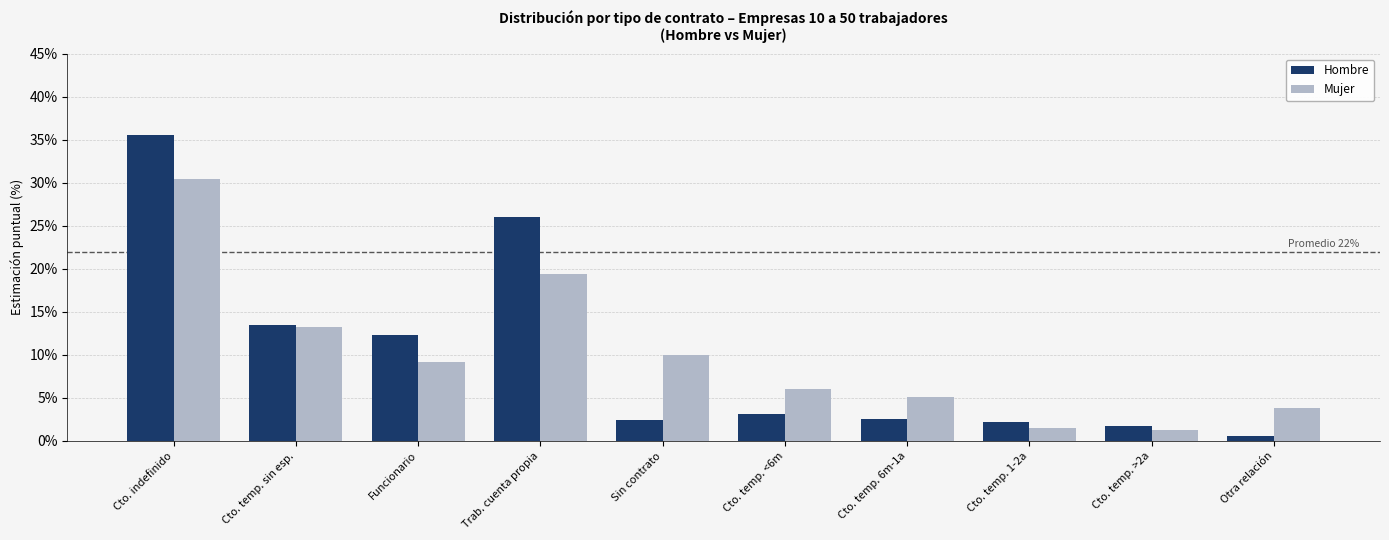

How many values in the Mujer series are below 9?

5